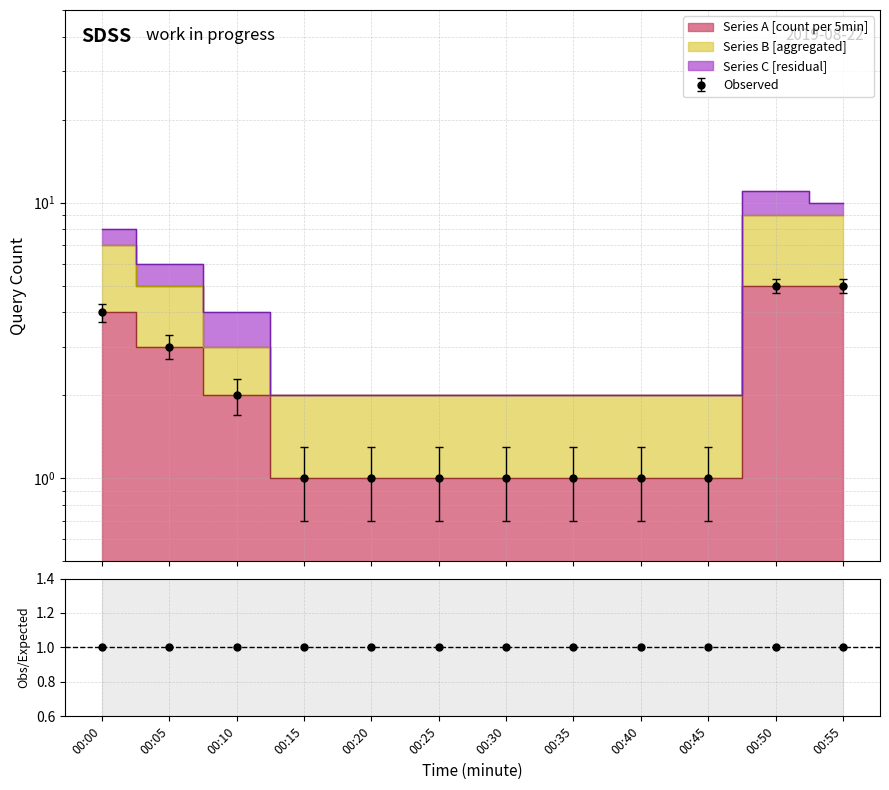

What is the value of the 3rd point from the left?

2